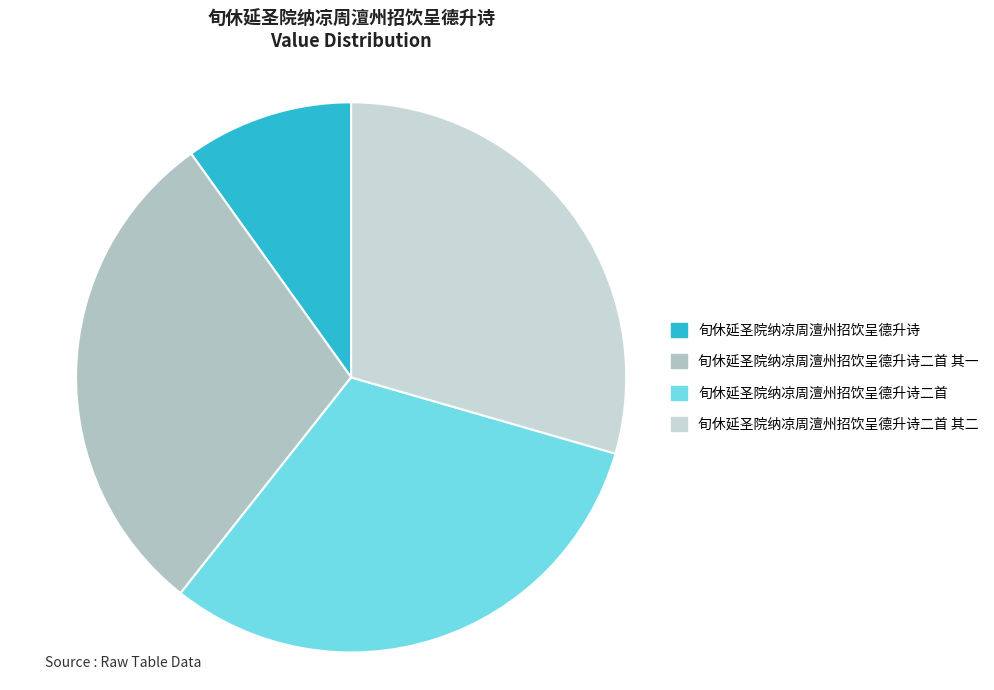

Do 旬休延圣院纳凉周澶州招饮呈德升诗二首 其一 and 旬休延圣院纳凉周澶州招饮呈德升诗二首 together represent more than half of the pie?

Yes